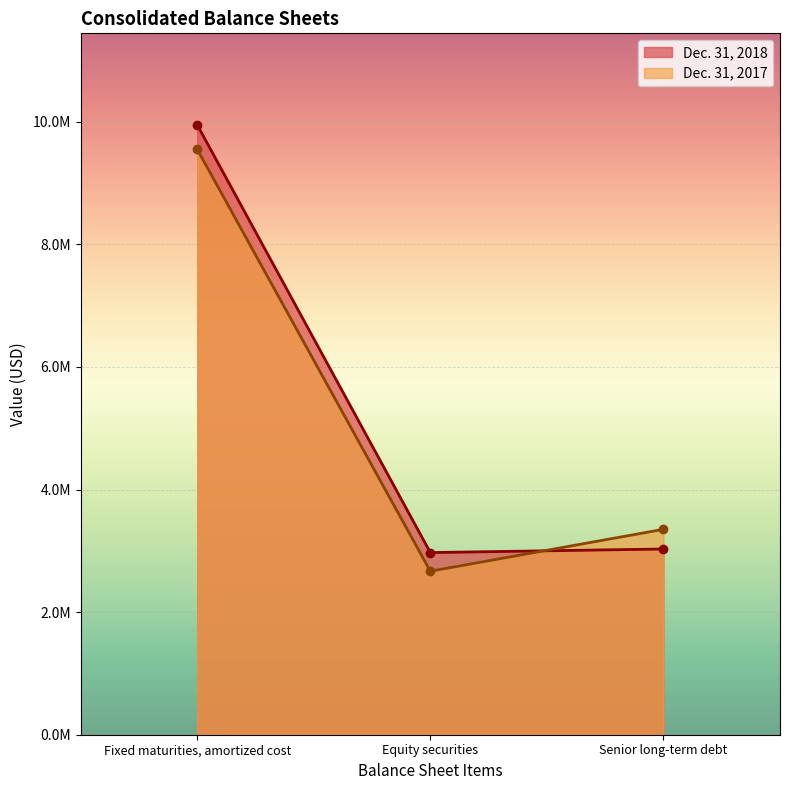

Reading left to right, what are all the values shown in this chart?

Dec. 31, 2018: Fixed maturities, amortized cost=9950773	Equity securities=2971856	Senior long-term debt=3030000
Dec. 31, 2017: Fixed maturities, amortized cost=9551153	Equity securities=2667661	Senior long-term debt=3351000